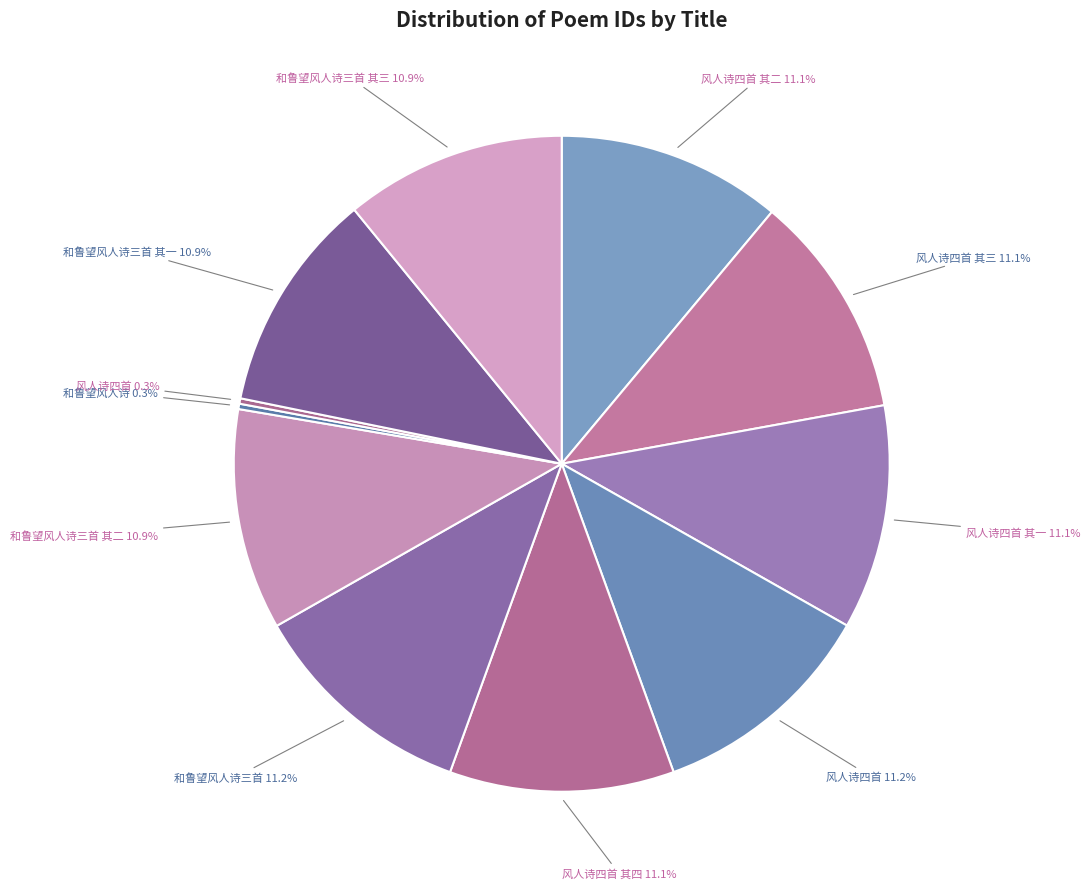

To the nearest percent, what is the difference between the largest and smallest slice percentages?

11%